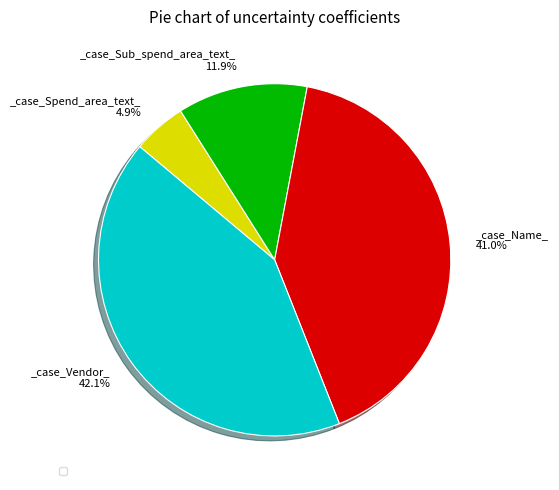

Is there any slice that represents more than half of the pie?

No